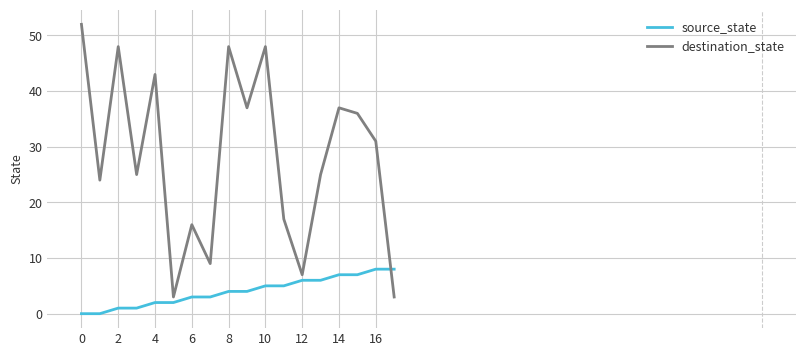

At how many categories does at least one series exceed 35?

8